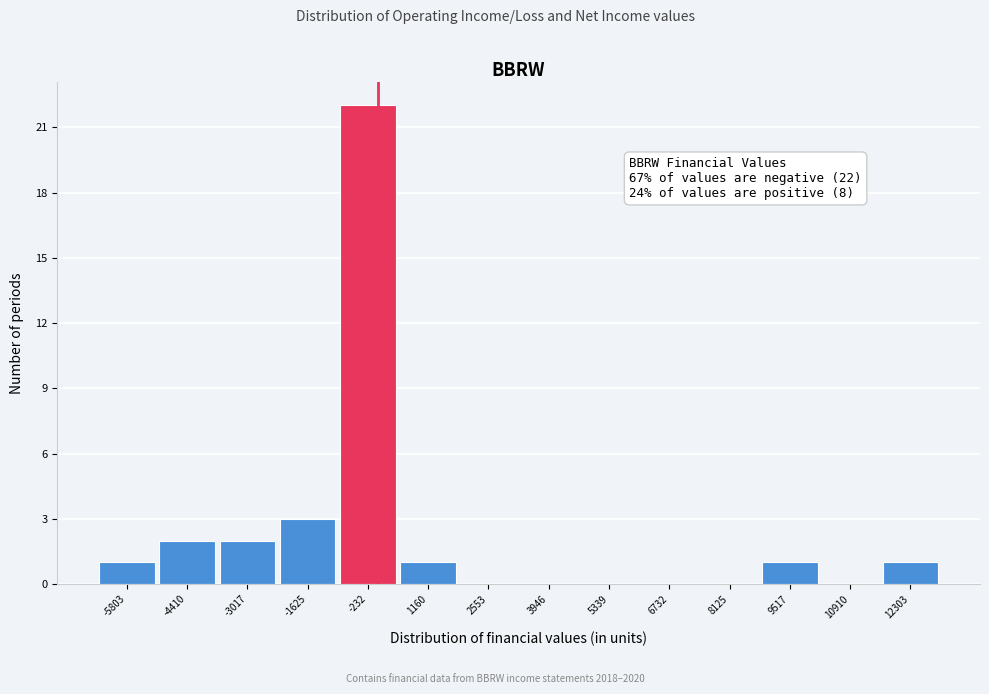

Over which range of the x-axis is the bar tallest?

-1000 to 400